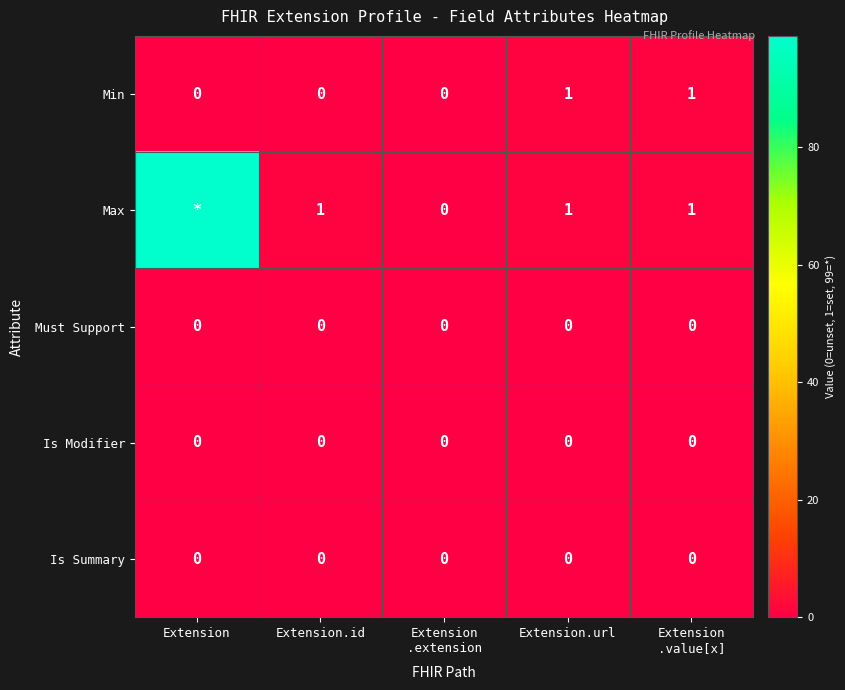

What is the greatest value displayed?

99